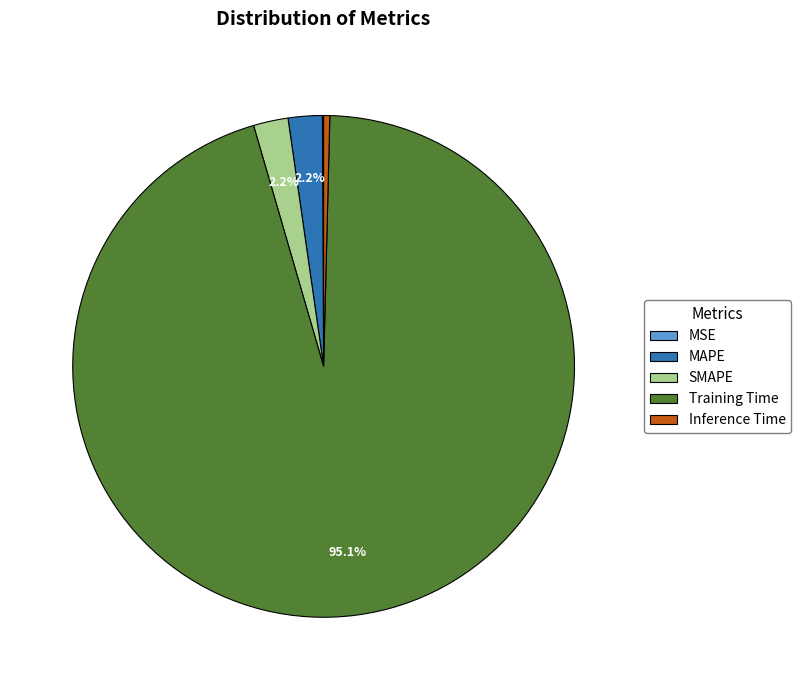

Which category has the biggest portion of the pie?

Training Time